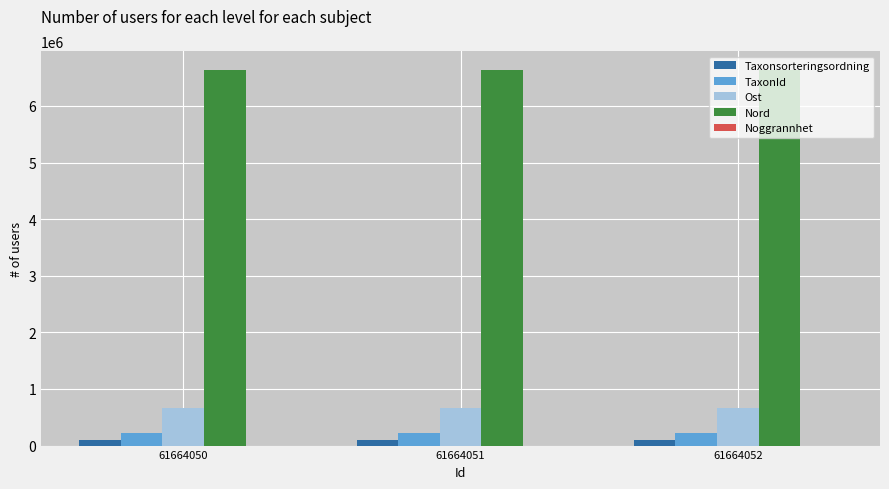

The TaxonId series shows 221141 at 61664052. True or false?

True